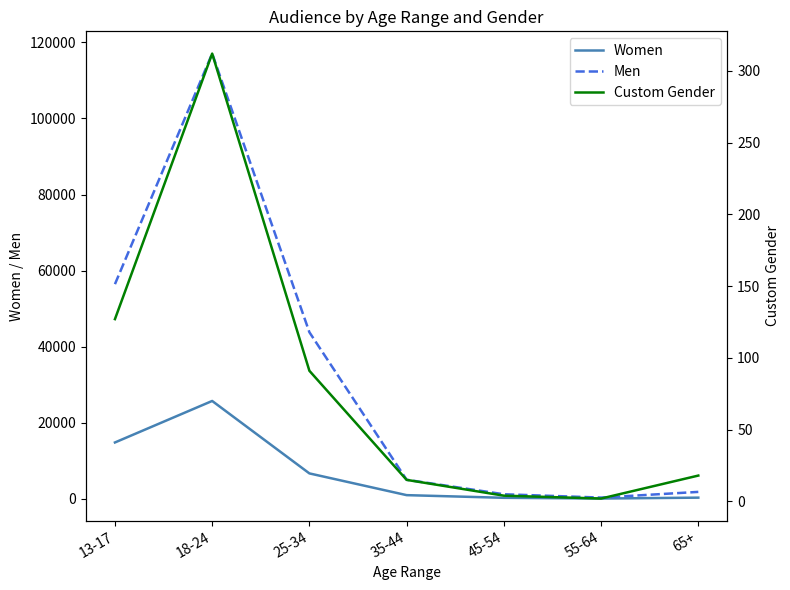

How many interior local valleys does the Custom Gender series have?

1